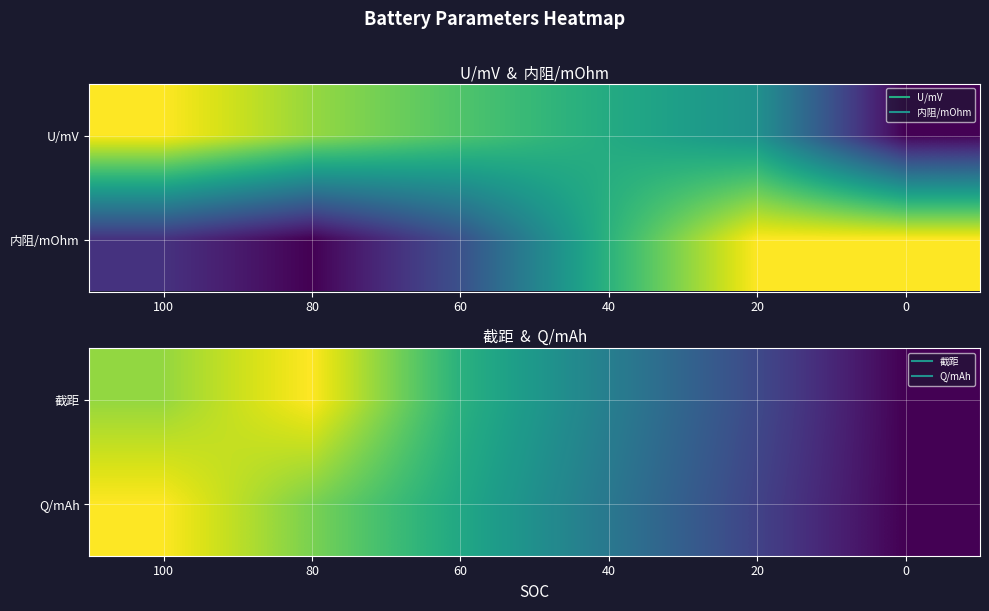

Is the value of Q/mAh at 80 greater than the value of 截距 at 60?

Yes